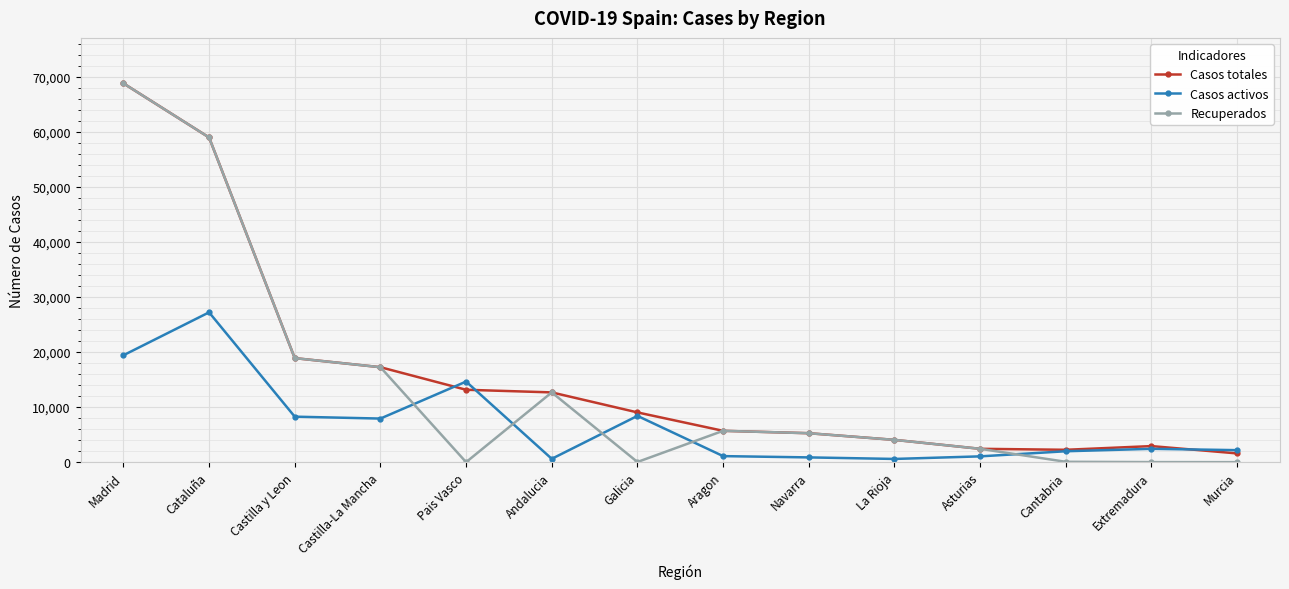

Which label corresponds to the largest value in the chart?

Madrid